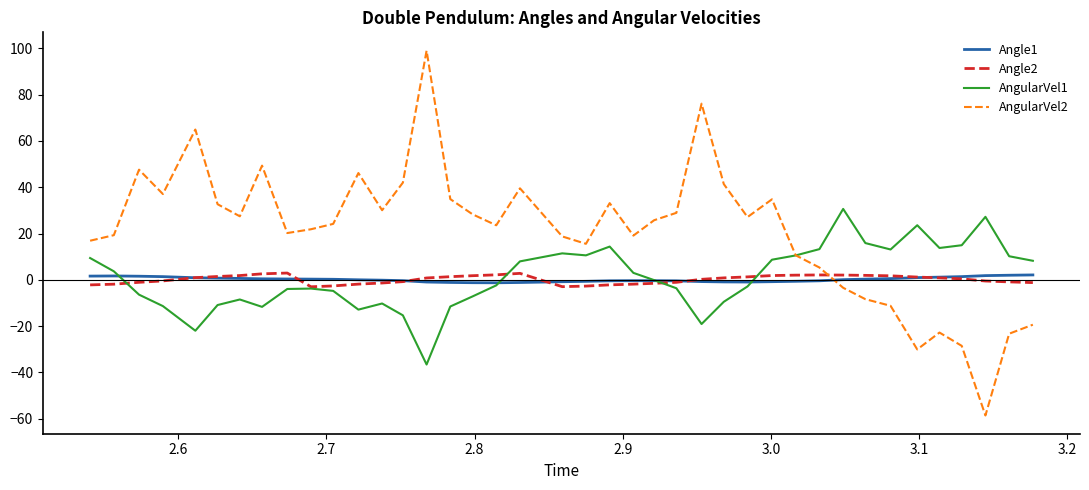

Which series has the largest total across all categories?

AngularVel2